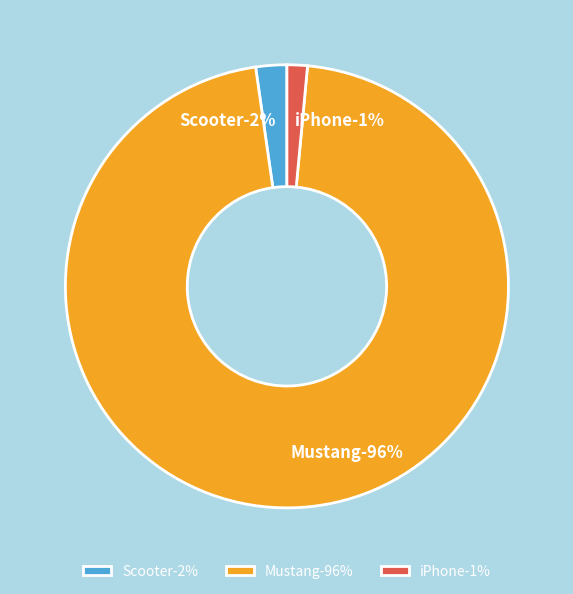

Between Mustang and iPhone, which is larger?

Mustang